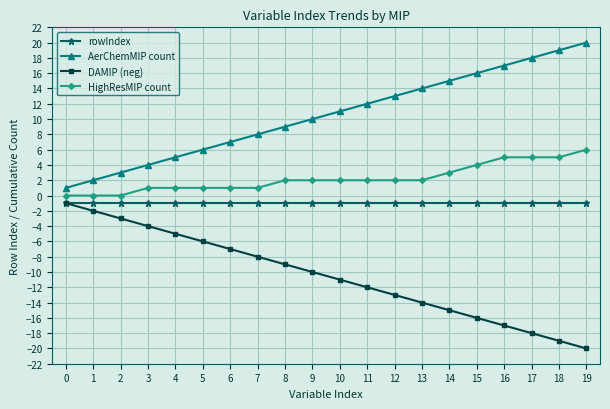

What is the average value of the HighResMIP count series?

2